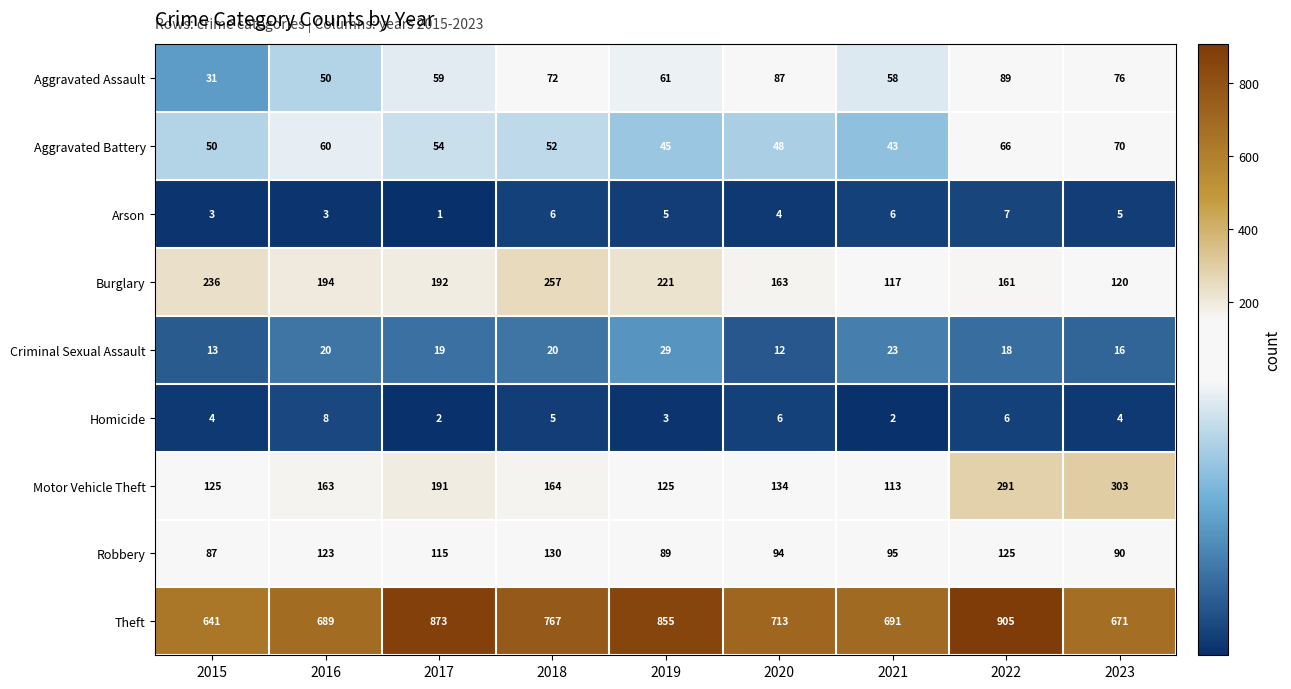

What is the sum of the Arson values at 2015 and 2016?

6